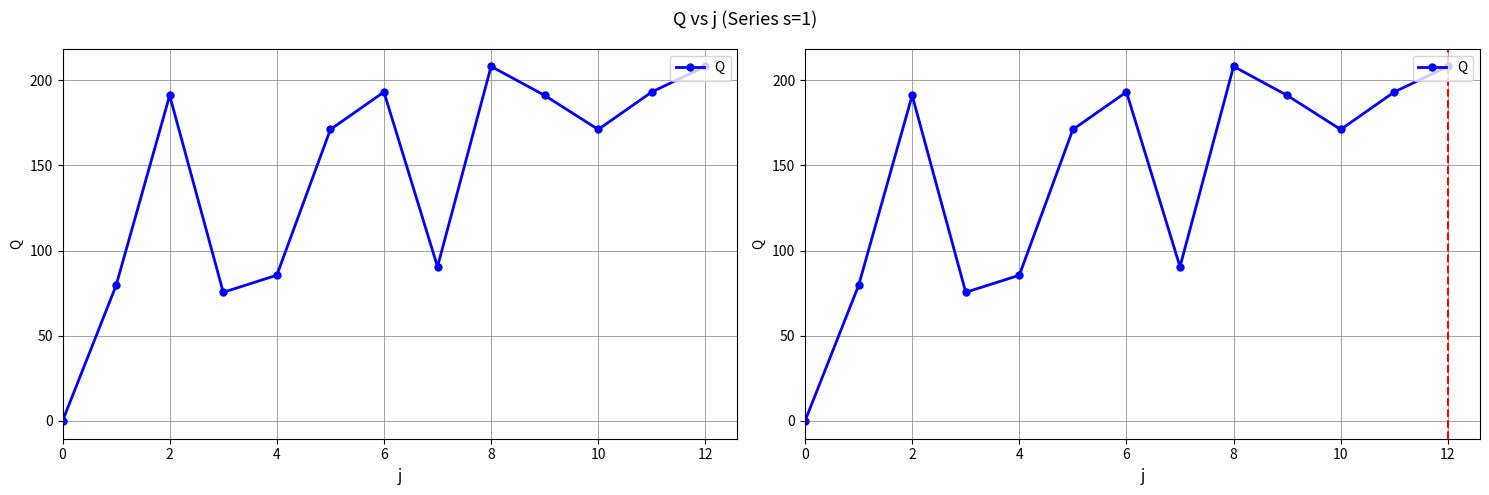

True or false: the data shows 208.0 at 8.

True